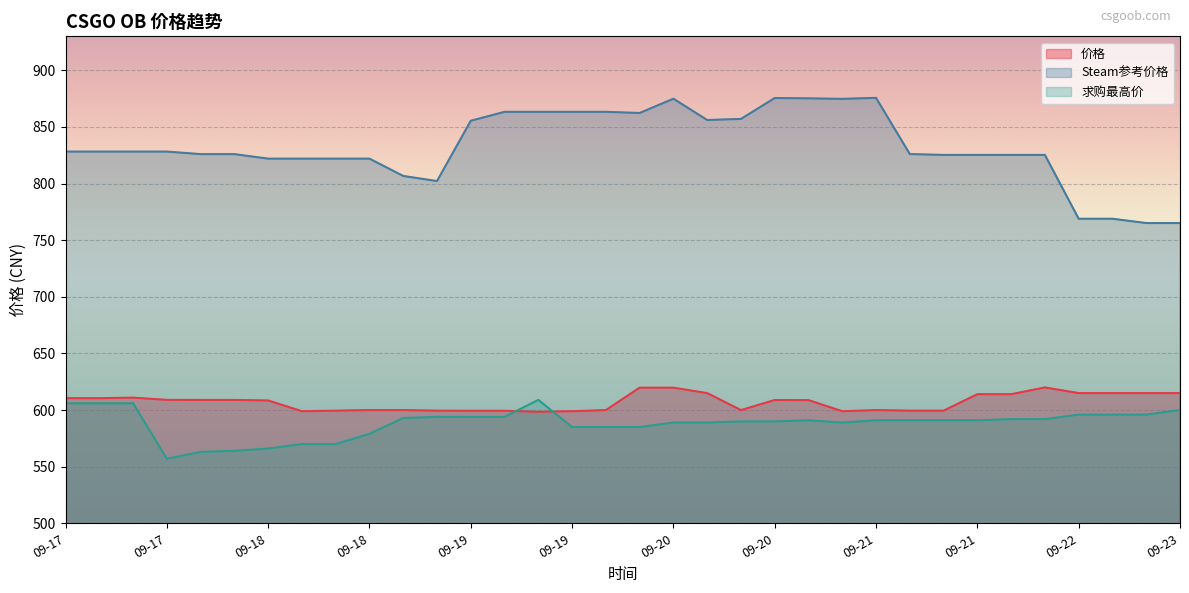

True or false: 求购最高价 and Steam参考价格 cross at least once.

False